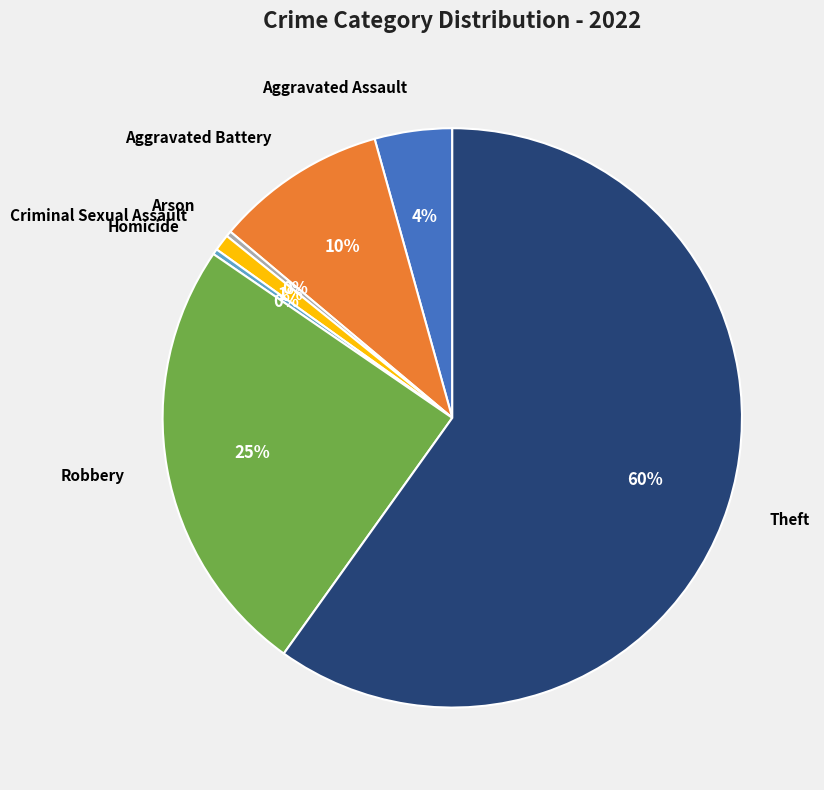

The Aggravated Battery slice represents 10% of the pie. True or false?

True